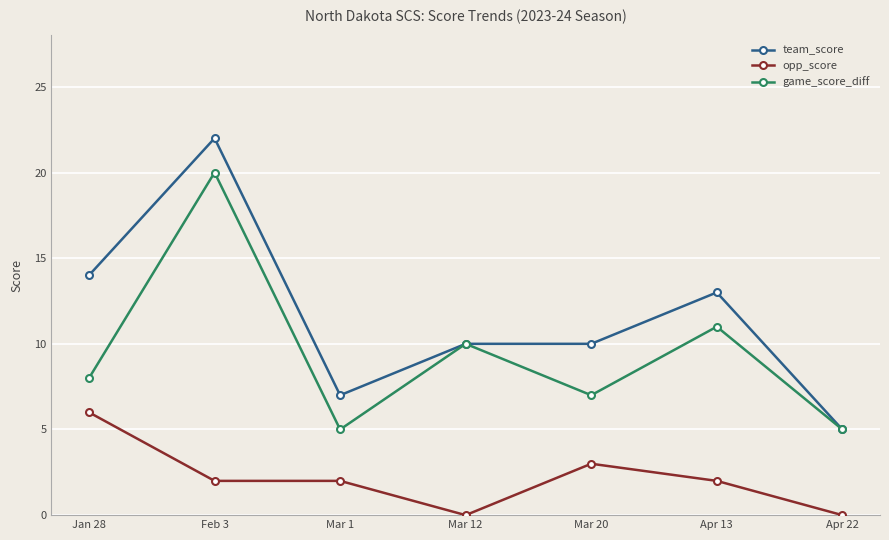

Reading left to right, extract all data points from this chart.

team_score: 14	22	7	10	10	13	5
opp_score: 6	2	2	0	3	2	0
game_score_diff: 8	20	5	10	7	11	5